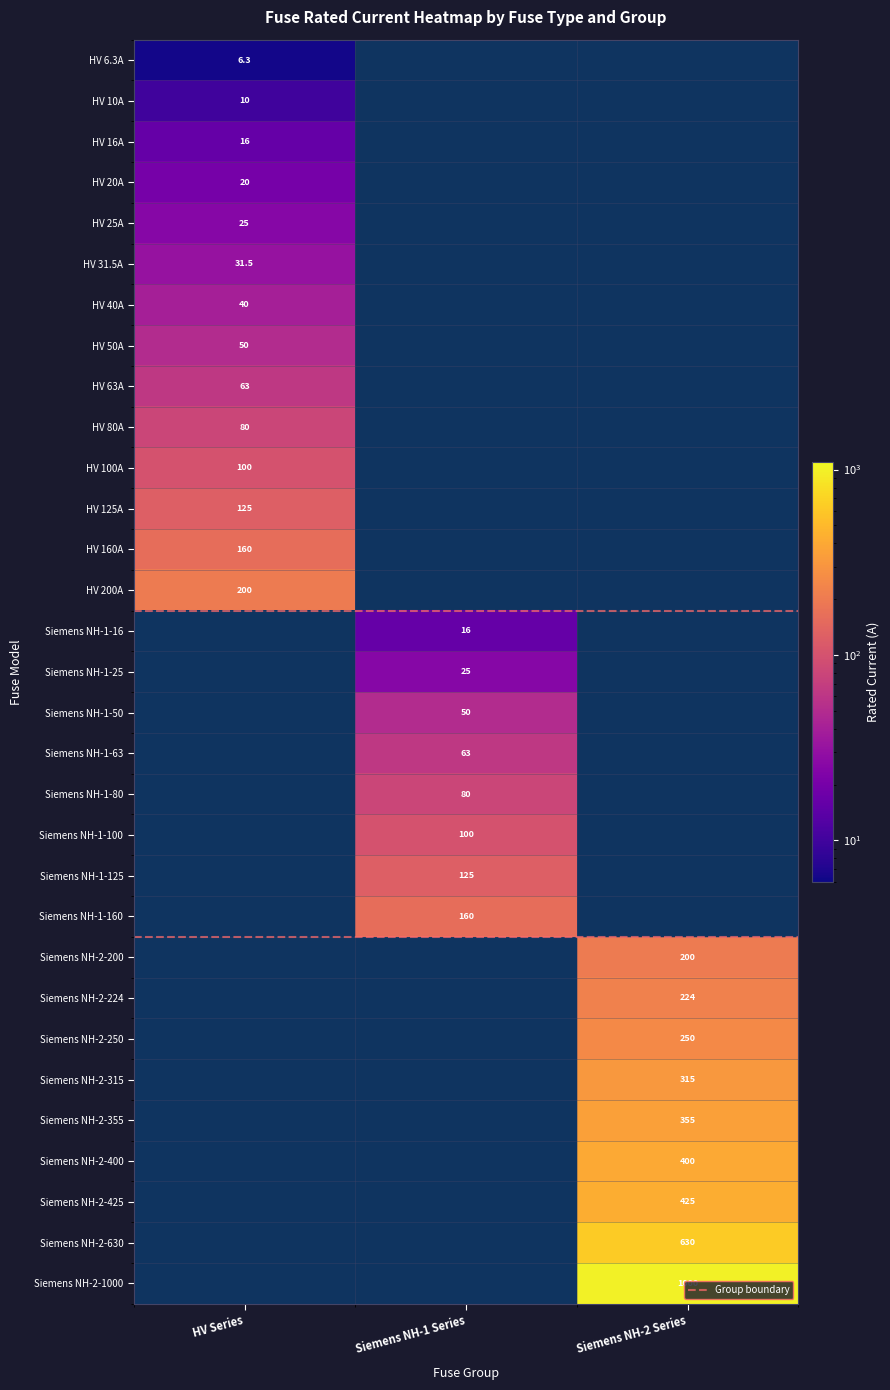

Where does the data first go above 100?

HV 125A